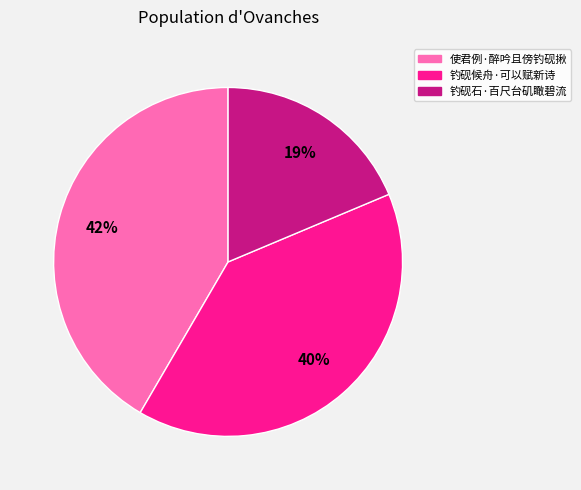

Is there any slice that represents more than half of the pie?

No